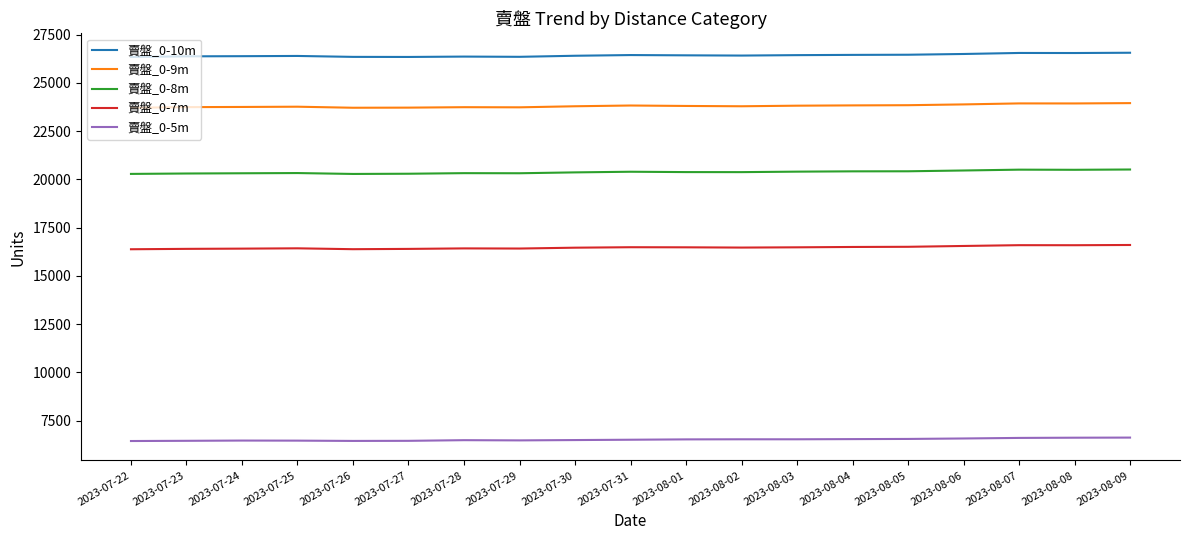

What is the difference between the highest and lowest values at 2023-07-22?

19901